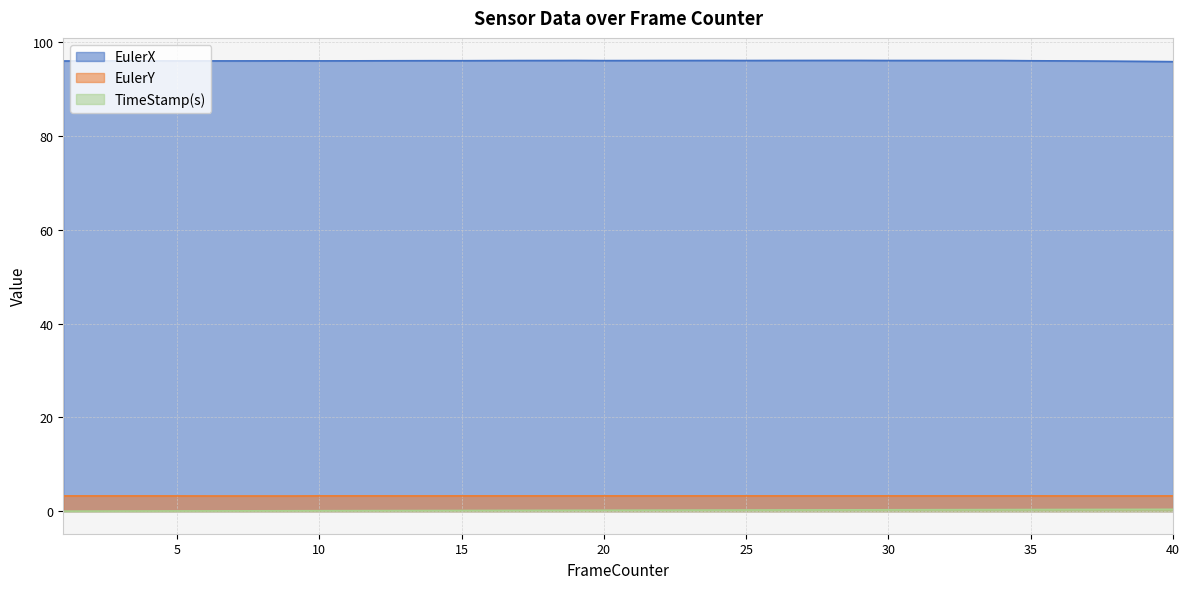

What is the sum of all TimeStamp(s) values?

8.2